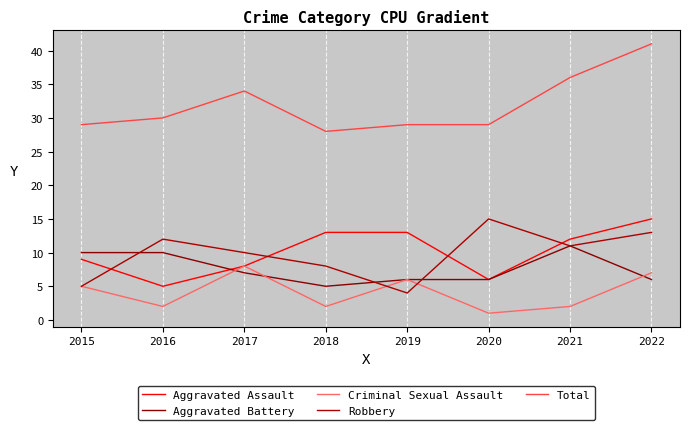

Is it true that Aggravated Battery equals 6 at 2020?

True